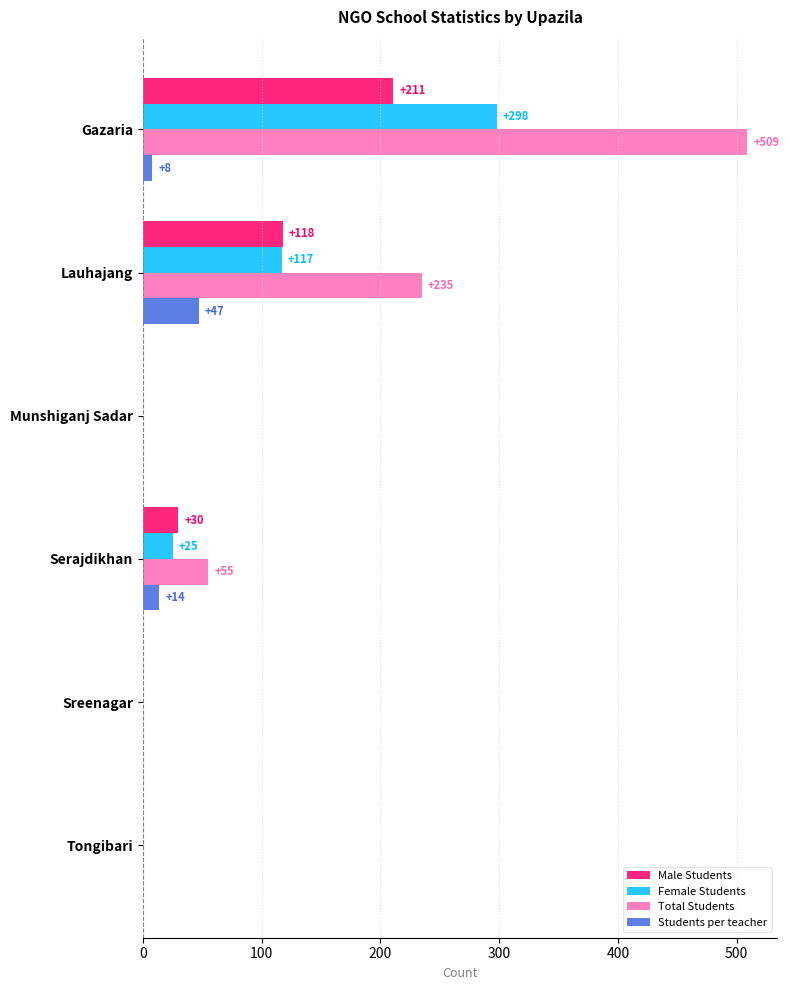

The value of Female Students at Tongibari is 0. True or false?

True